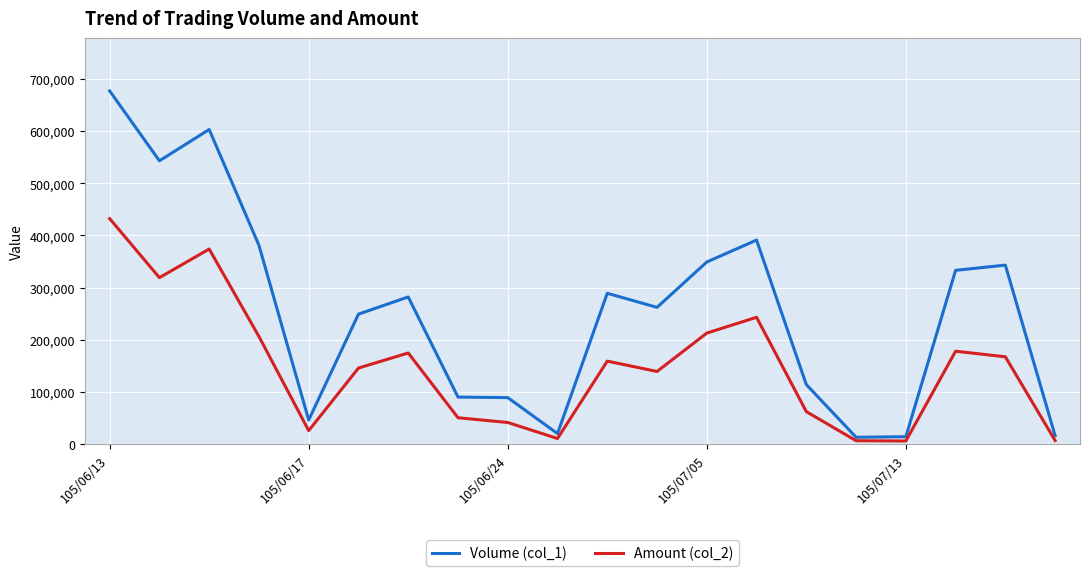

Which series has the largest range (max minus min)?

Volume (col_1)